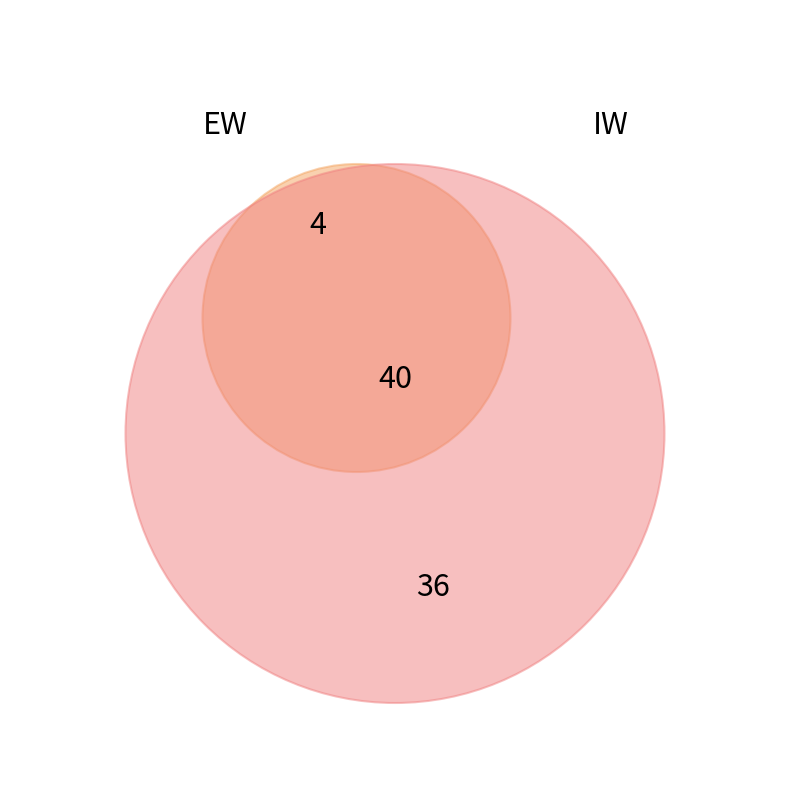

The IW slice represents 98% of the pie. True or false?

False